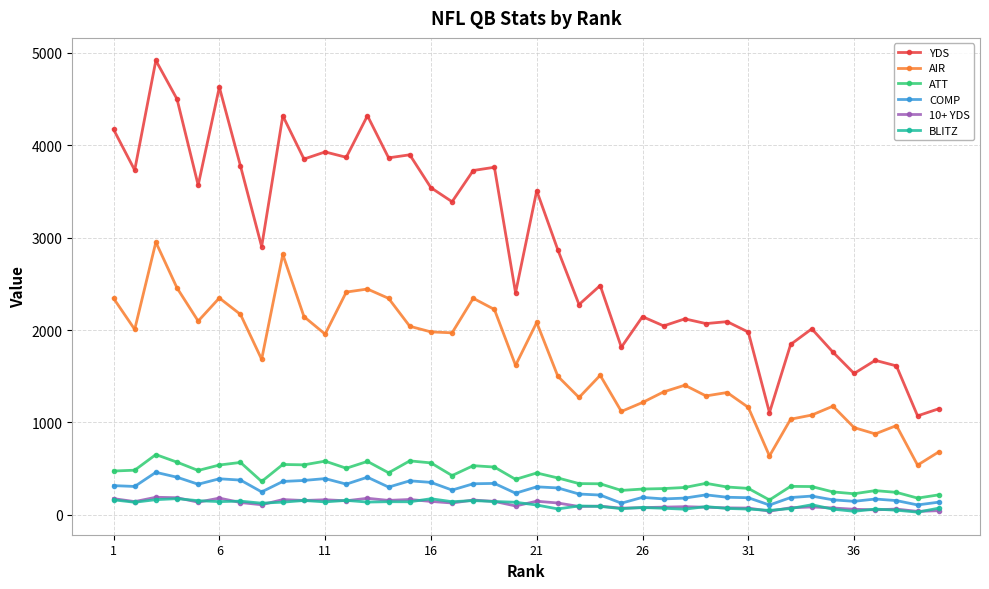

What is the minimum value for 10+ YDS?

37